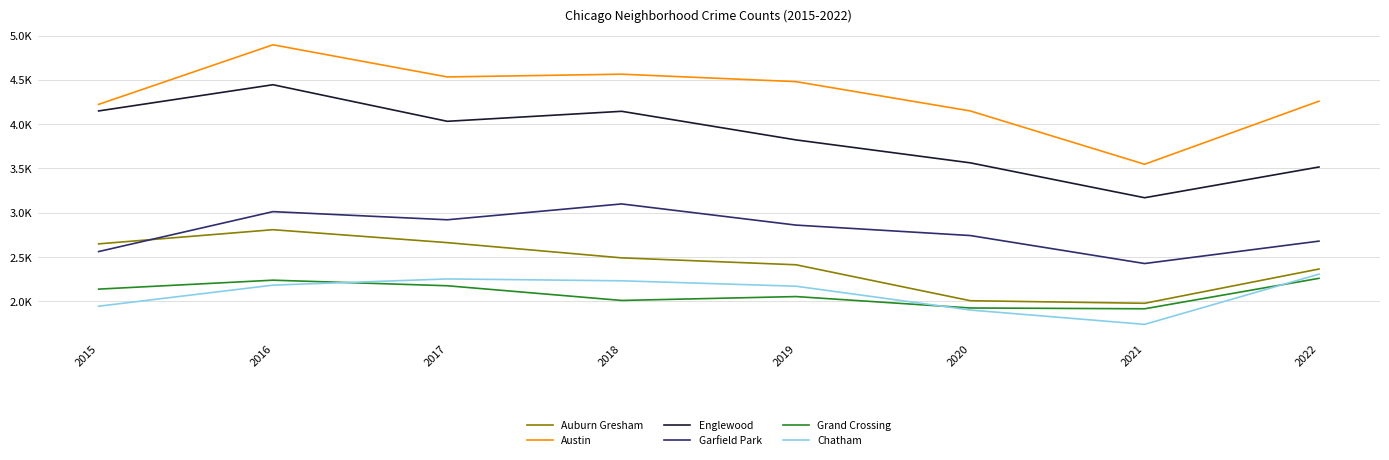

True or false: Chatham has a value of 2231 at 2018.

True